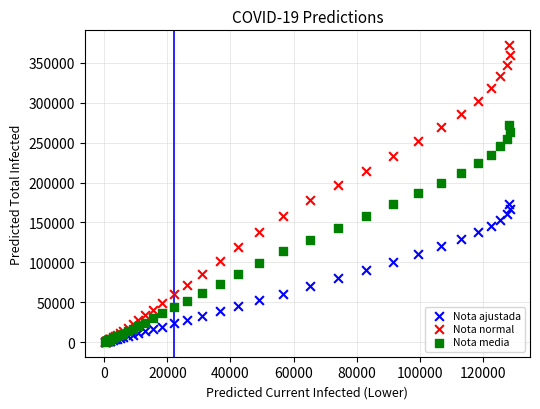

Which series has the largest Y range (max minus min)?

Nota normal